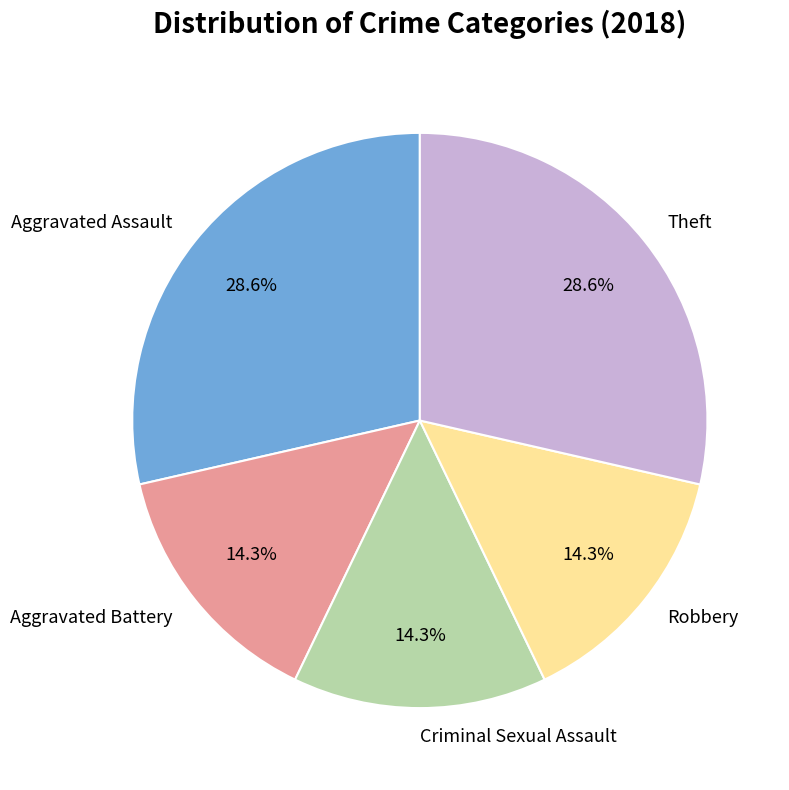

What is the ratio of the value at Aggravated Assault to the value at Aggravated Battery?

2.0